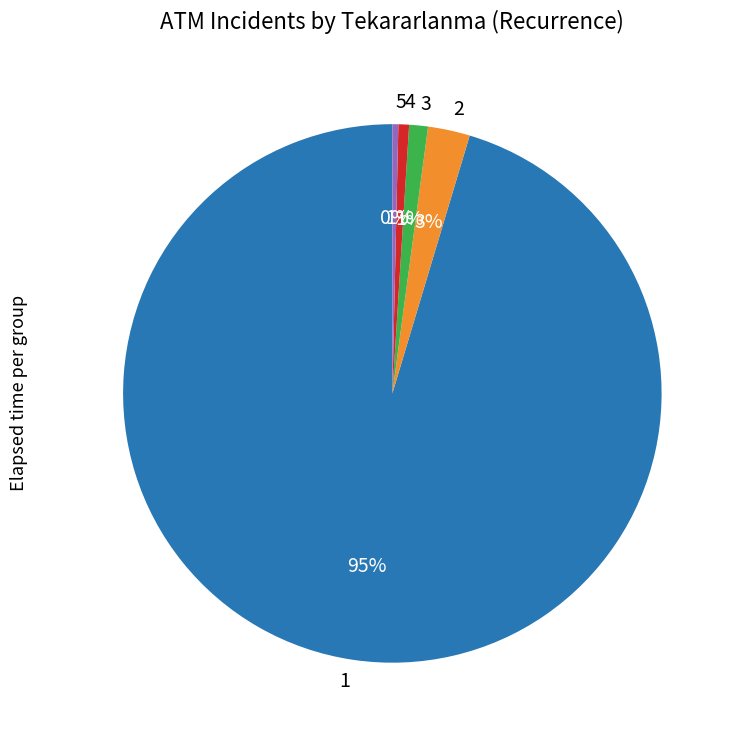

Combined, do 3 and 1 account for over 50%?

Yes